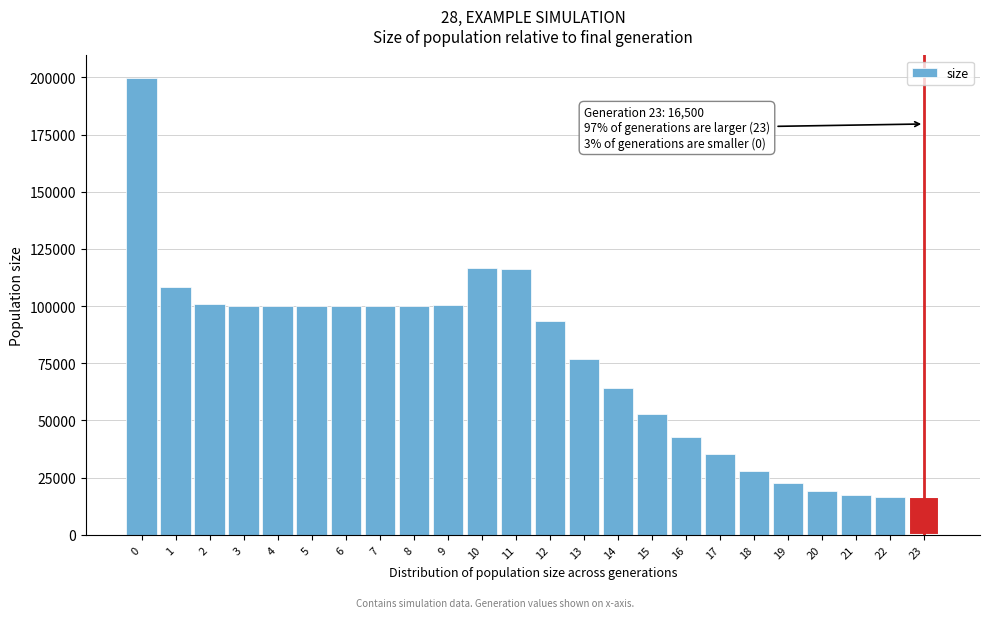

Approximately how many times larger is the value at 13 compared to 19?

3.4